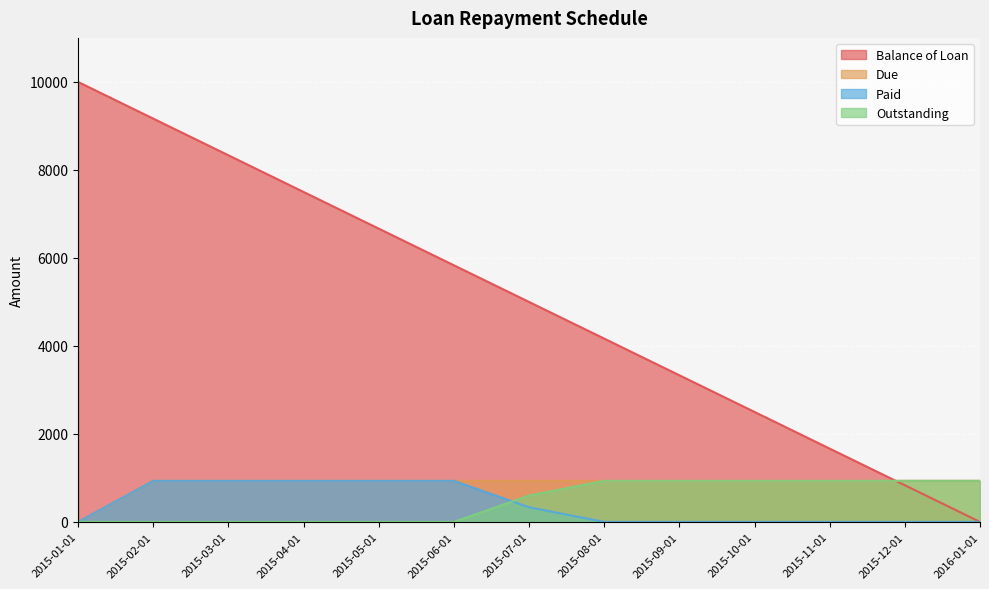

At which category is the sum across all series the highest?

2015-02-01